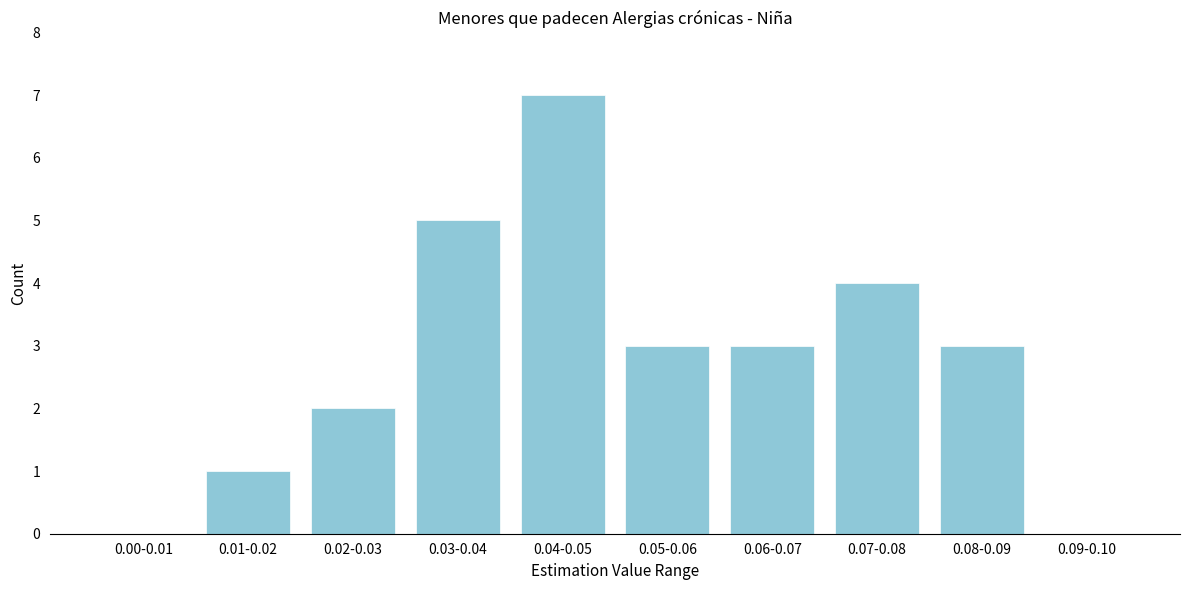

The value at 0.08-0.09 is 1. True or false?

False